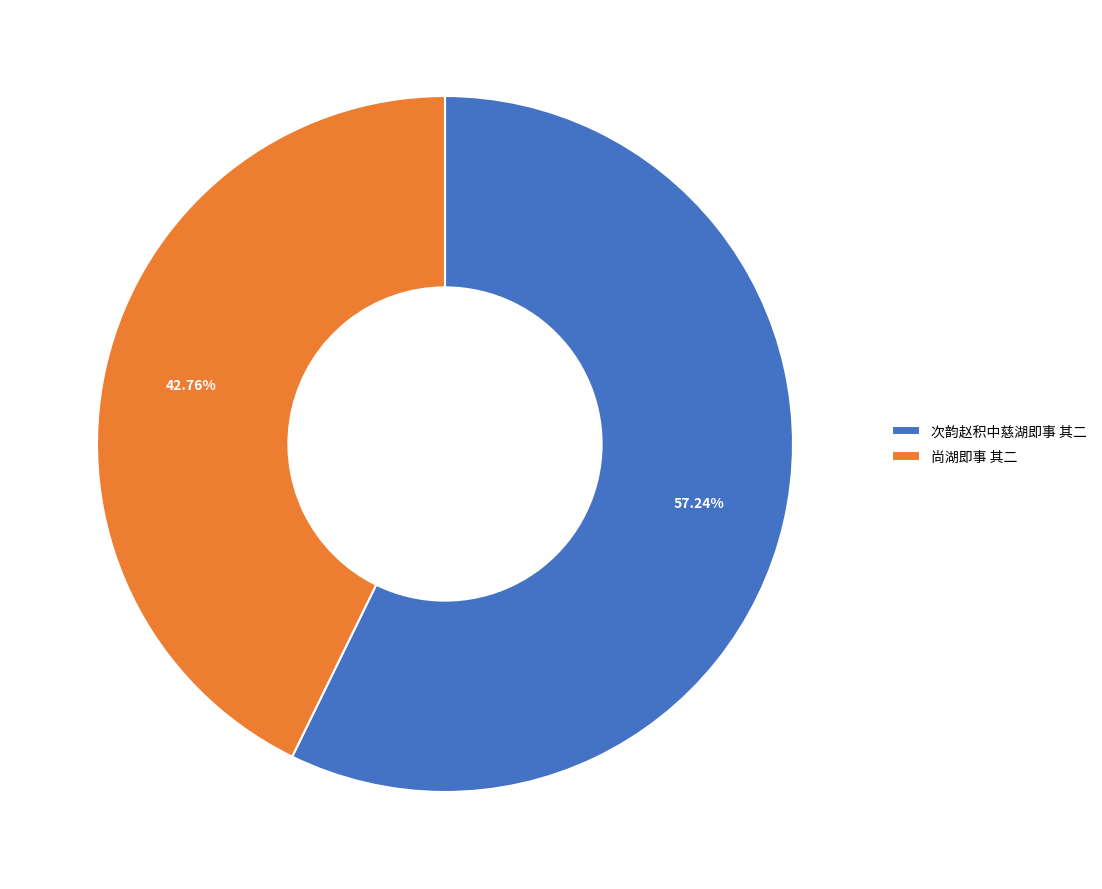

True or false: 次韵赵积中慈湖即事 其二 accounts for 72% of the total.

False